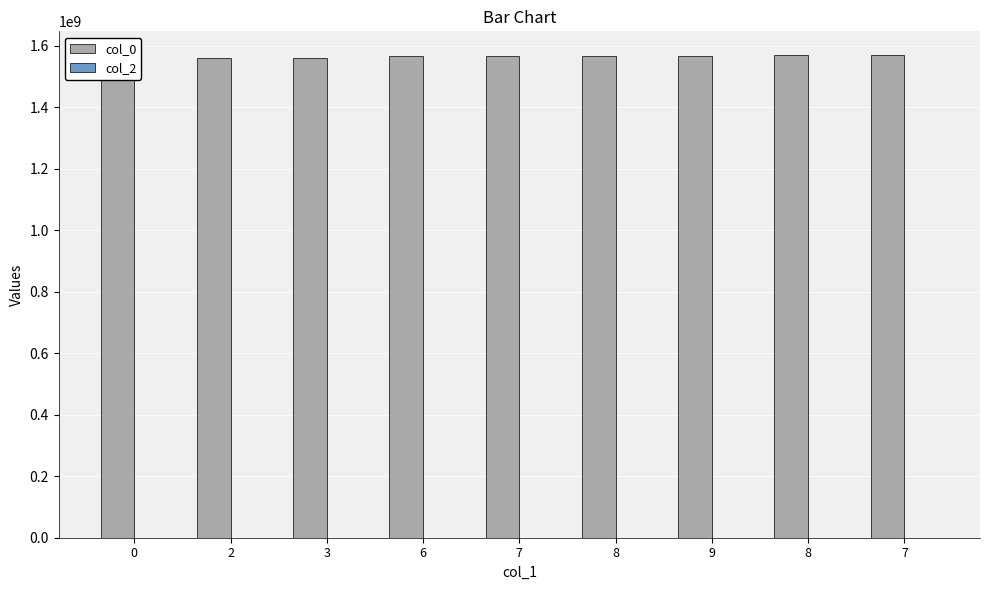

Which category has the highest value in the col_0 series?

7